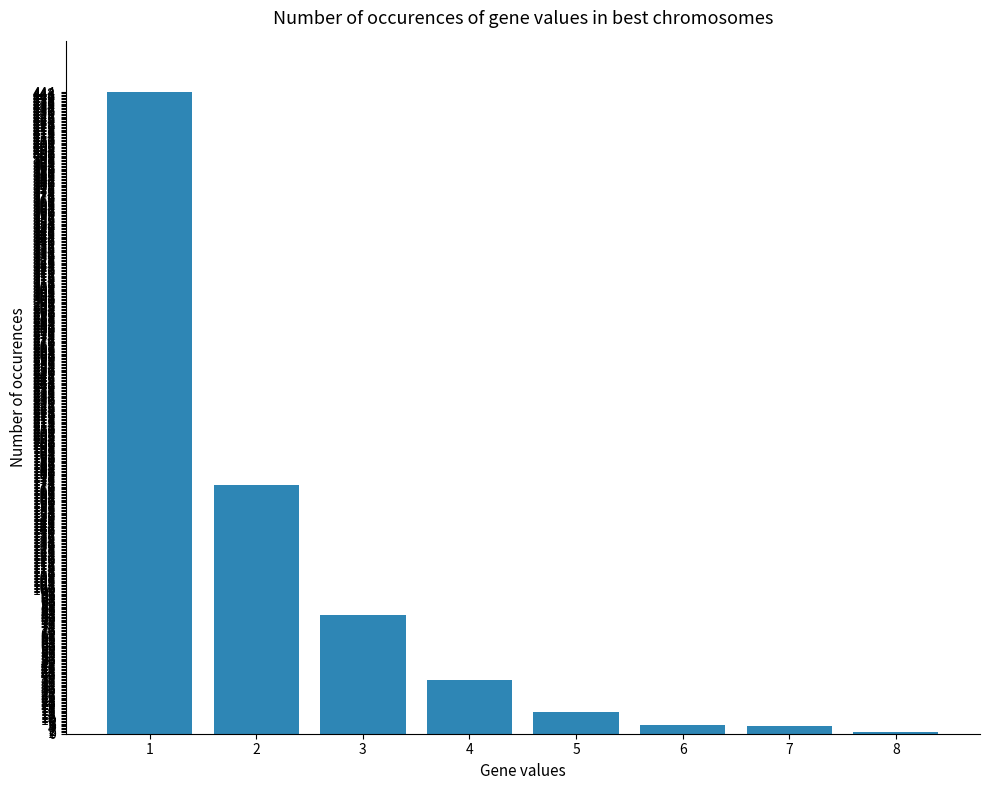

What is the sum of all values?

762